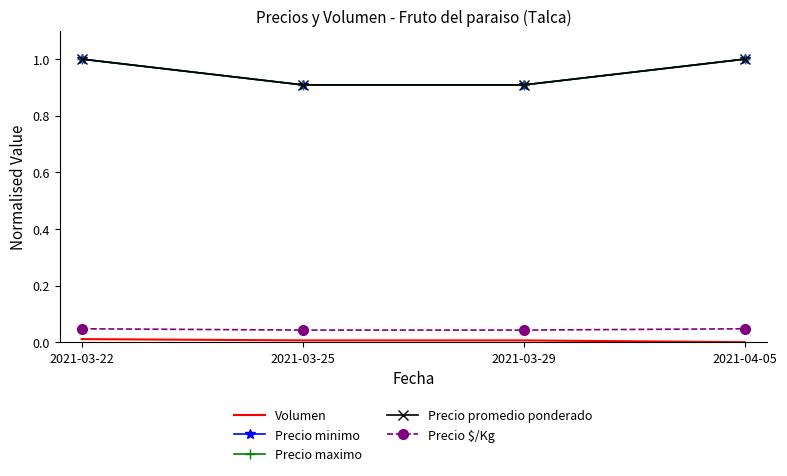

What position from the left is 2021-04-05?

4